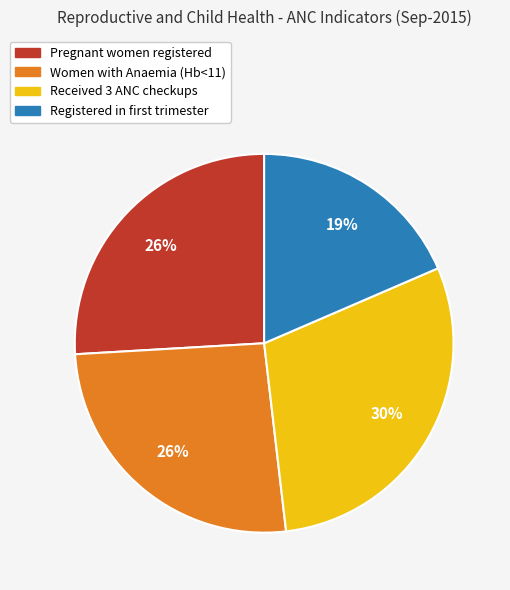

To the nearest percent, what is the average slice percentage?

25%